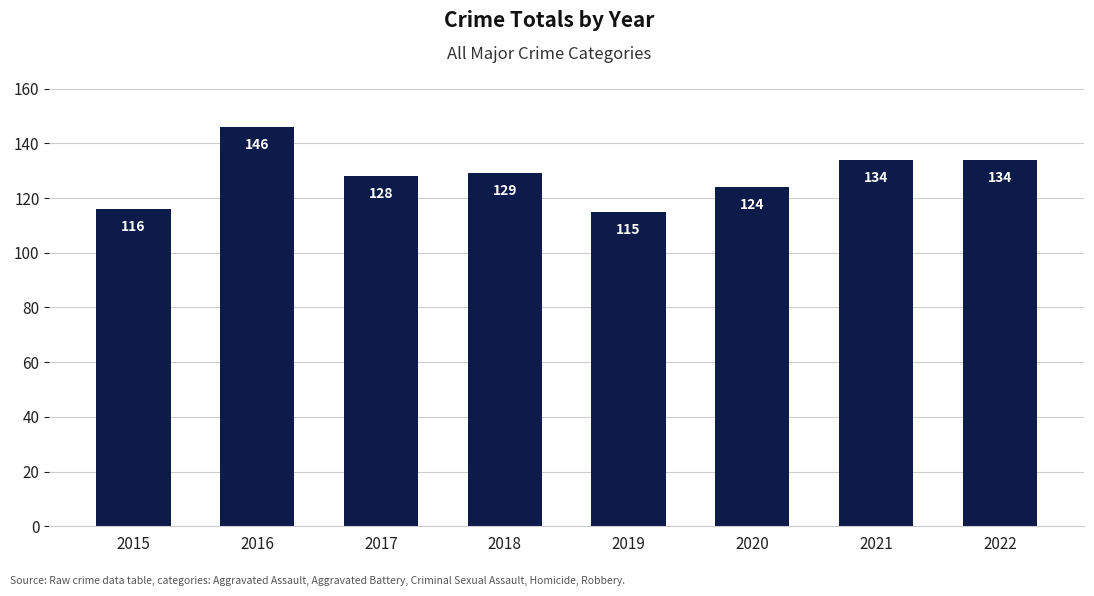

What is the minimum value shown in the chart?

115